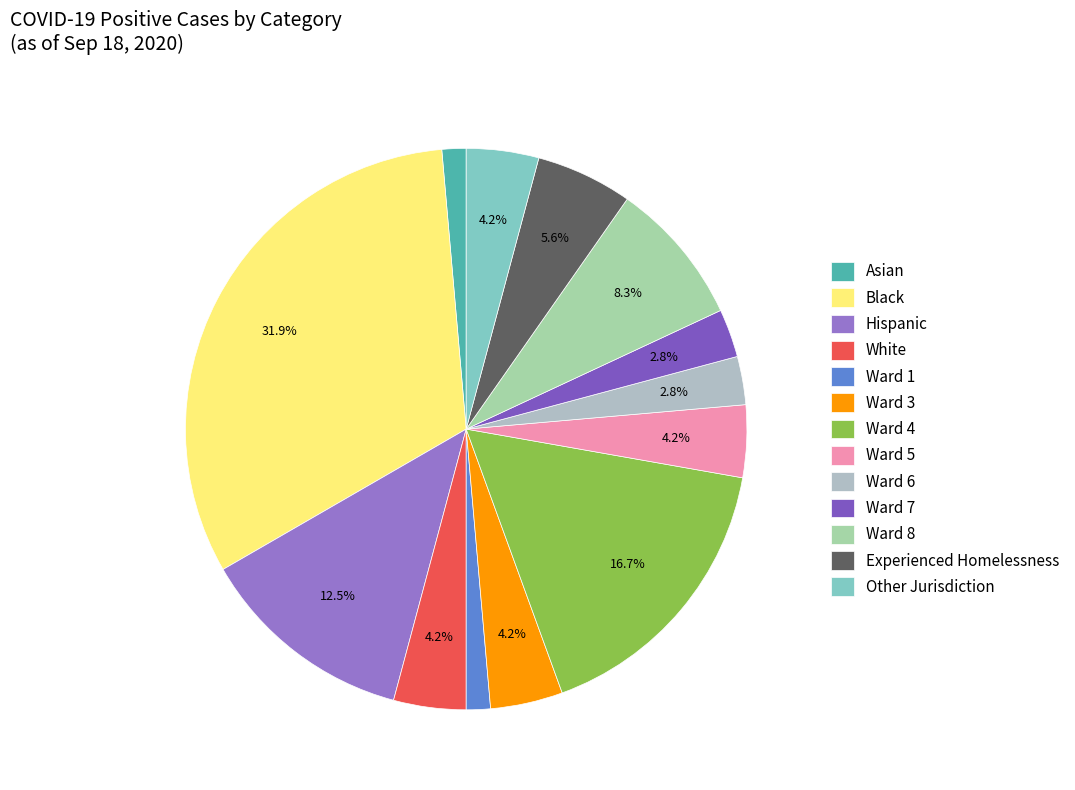

What is the smallest slice in the pie chart?

Asian